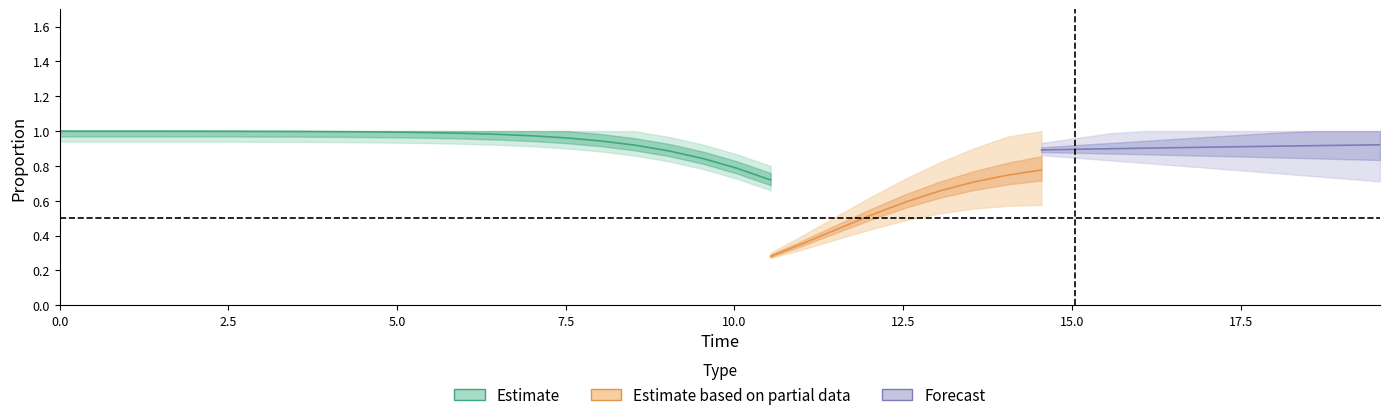

Which has a higher value, 35 or 27?

27